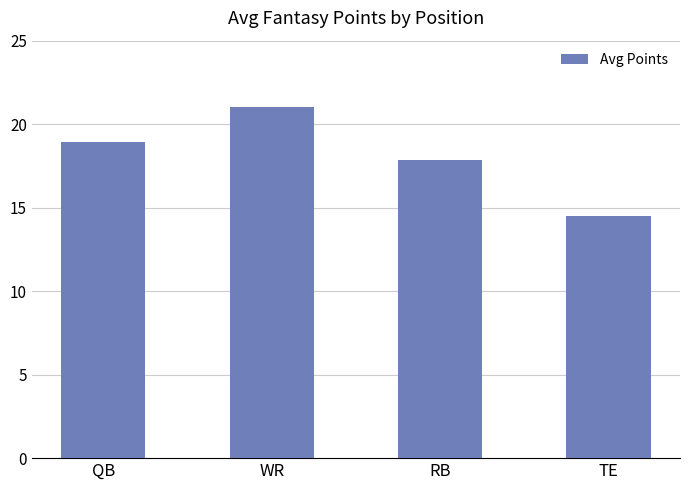

How many data points are less than 18?

2